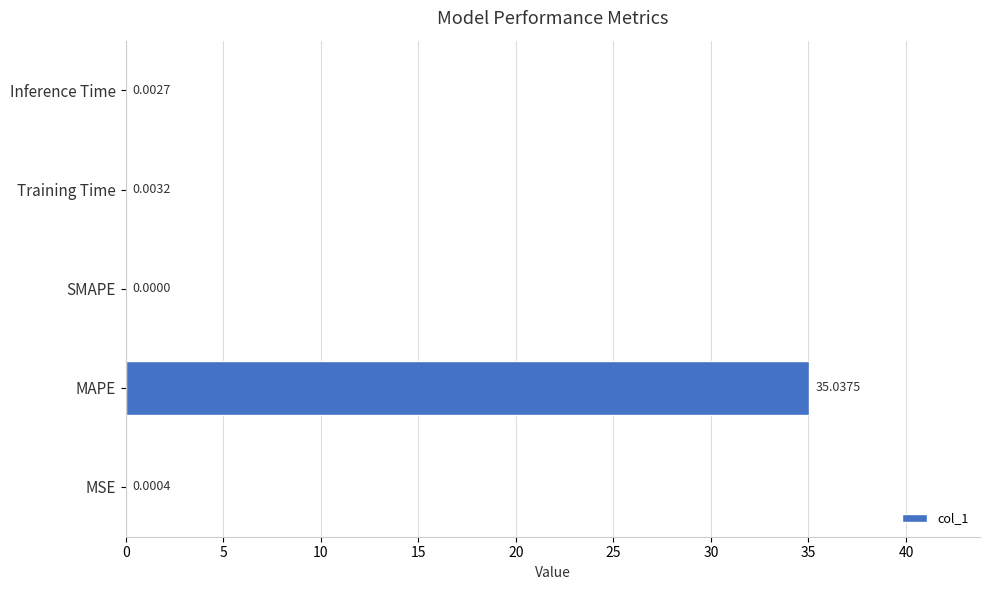

What is the sum of all values?

35.0